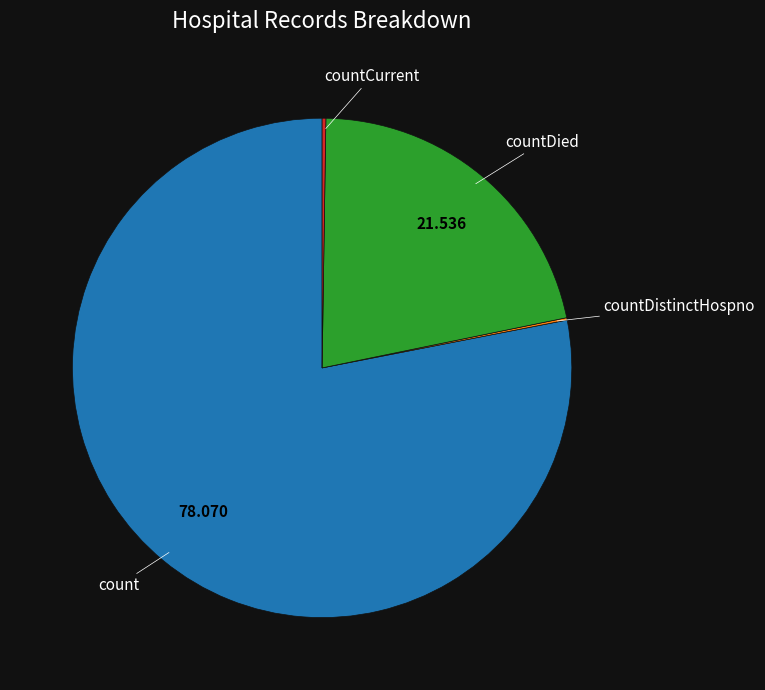

Is there any slice that represents more than half of the pie?

Yes